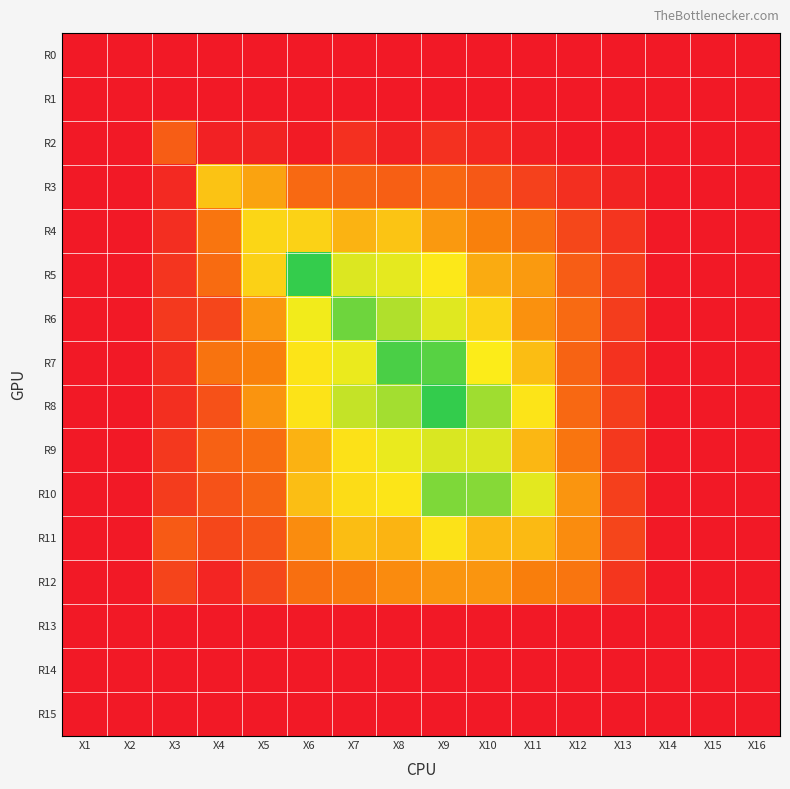

Reading left to right, transcribe all the data shown in this chart.

R0: X1=0.0	X2=0.0	X3=0.0	X4=0.0	X5=0.0	X6=0.0	X7=0.0	X8=0.0	X9=0.0	X10=0.0	X11=0.0	X12=0.0	X13=0.0	X14=0.0	X15=0.0	X16=0.0
R1: X1=0.0	X2=0.0	X3=0.0	X4=0.0	X5=0.0	X6=0.0	X7=0.0	X8=0.0	X9=0.0	X10=0.0	X11=0.0	X12=0.0	X13=0.0	X14=0.0	X15=0.0	X16=0.0
R2: X1=0.0	X2=0.0	X3=0.3	X4=0.0	X5=0.0	X6=0.0	X7=0.1	X8=0.0	X9=0.1	X10=0.1	X11=0.0	X12=0.0	X13=0.0	X14=0.0	X15=0.0	X16=0.0
R3: X1=0.0	X2=0.0	X3=0.1	X4=0.6	X5=0.5	X6=0.3	X7=0.3	X8=0.3	X9=0.3	X10=0.2	X11=0.2	X12=0.1	X13=0.0	X14=0.0	X15=0.0	X16=0.0
R4: X1=0.0	X2=0.0	X3=0.1	X4=0.4	X5=0.7	X6=0.7	X7=0.6	X8=0.6	X9=0.5	X10=0.4	X11=0.3	X12=0.2	X13=0.1	X14=0.0	X15=0.0	X16=0.0
R5: X1=0.0	X2=0.0	X3=0.1	X4=0.3	X5=0.7	X6=1.2	X7=0.8	X8=0.8	X9=0.8	X10=0.6	X11=0.5	X12=0.3	X13=0.1	X14=0.0	X15=0.0	X16=0.0
R6: X1=0.0	X2=0.0	X3=0.1	X4=0.2	X5=0.5	X6=0.8	X7=1.1	X8=0.9	X9=0.8	X10=0.7	X11=0.5	X12=0.3	X13=0.1	X14=0.0	X15=0.0	X16=0.0
R7: X1=0.0	X2=0.0	X3=0.1	X4=0.3	X5=0.4	X6=0.8	X7=0.8	X8=1.1	X9=1.1	X10=0.8	X11=0.6	X12=0.3	X13=0.1	X14=0.0	X15=0.0	X16=0.0
R8: X1=0.0	X2=0.0	X3=0.1	X4=0.2	X5=0.5	X6=0.8	X7=0.9	X8=1.0	X9=1.2	X10=1.0	X11=0.8	X12=0.3	X13=0.1	X14=0.0	X15=0.0	X16=0.0
R9: X1=0.0	X2=0.0	X3=0.1	X4=0.3	X5=0.3	X6=0.6	X7=0.7	X8=0.8	X9=0.9	X10=0.8	X11=0.6	X12=0.4	X13=0.1	X14=0.0	X15=0.0	X16=0.0
R10: X1=0.0	X2=0.0	X3=0.1	X4=0.2	X5=0.3	X6=0.6	X7=0.7	X8=0.8	X9=1.0	X10=1.0	X11=0.8	X12=0.5	X13=0.1	X14=0.0	X15=0.0	X16=0.0
R11: X1=0.0	X2=0.0	X3=0.3	X4=0.2	X5=0.2	X6=0.4	X7=0.6	X8=0.6	X9=0.7	X10=0.6	X11=0.6	X12=0.4	X13=0.2	X14=0.0	X15=0.0	X16=0.0
R12: X1=0.0	X2=0.0	X3=0.2	X4=0.0	X5=0.2	X6=0.3	X7=0.4	X8=0.4	X9=0.5	X10=0.5	X11=0.4	X12=0.4	X13=0.1	X14=0.0	X15=0.0	X16=0.0
R13: X1=0.0	X2=0.0	X3=0.0	X4=0.0	X5=0.0	X6=0.0	X7=0.0	X8=0.0	X9=0.0	X10=0.0	X11=0.0	X12=0.0	X13=0.0	X14=0.0	X15=0.0	X16=0.0
R14: X1=0.0	X2=0.0	X3=0.0	X4=0.0	X5=0.0	X6=0.0	X7=0.0	X8=0.0	X9=0.0	X10=0.0	X11=0.0	X12=0.0	X13=0.0	X14=0.0	X15=0.0	X16=0.0
R15: X1=0.0	X2=0.0	X3=0.0	X4=0.0	X5=0.0	X6=0.0	X7=0.0	X8=0.0	X9=0.0	X10=0.0	X11=0.0	X12=0.0	X13=0.0	X14=0.0	X15=0.0	X16=0.0